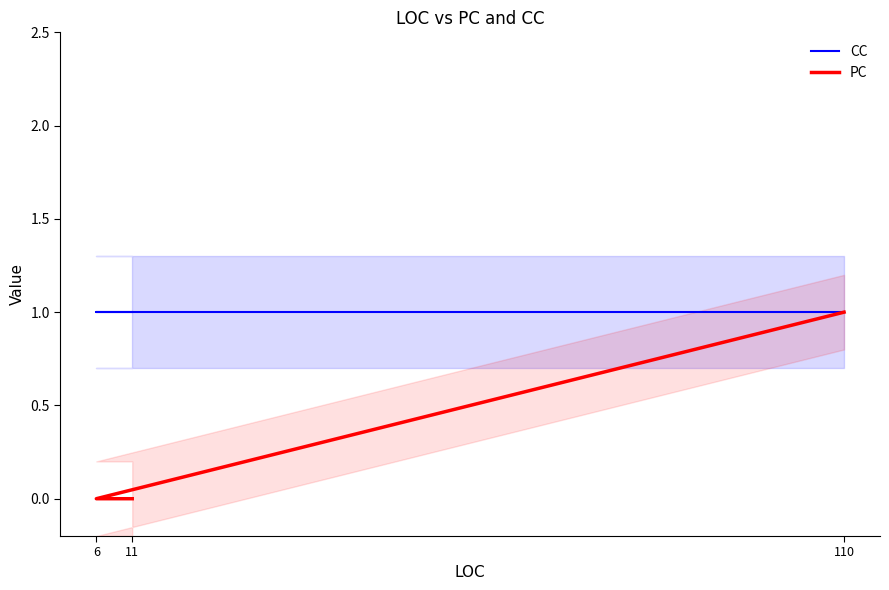

The PC series shows 1 at 11. True or false?

False